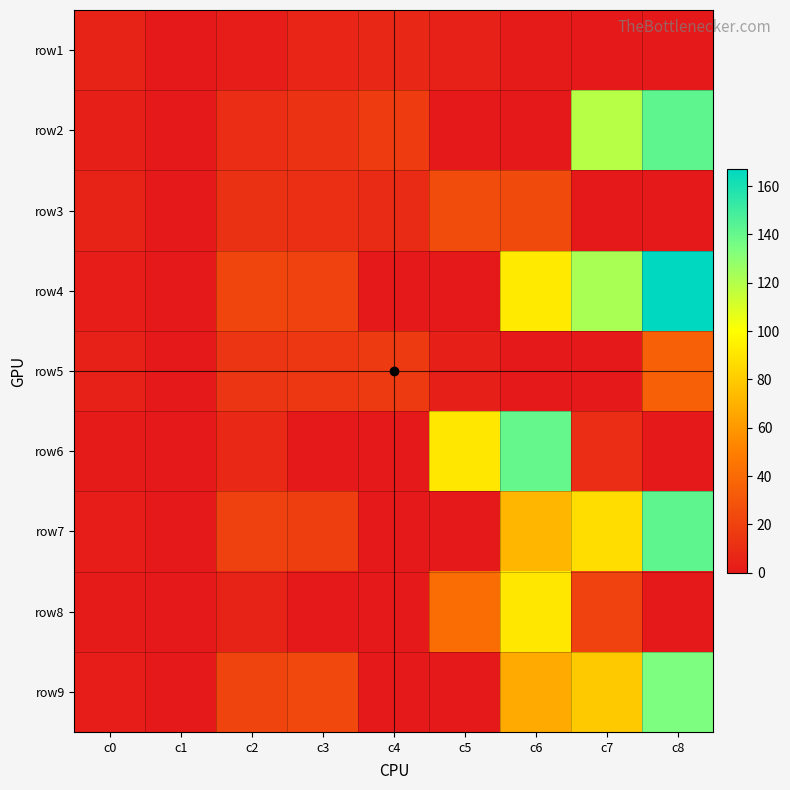

What is the total value across all series at c3?

106